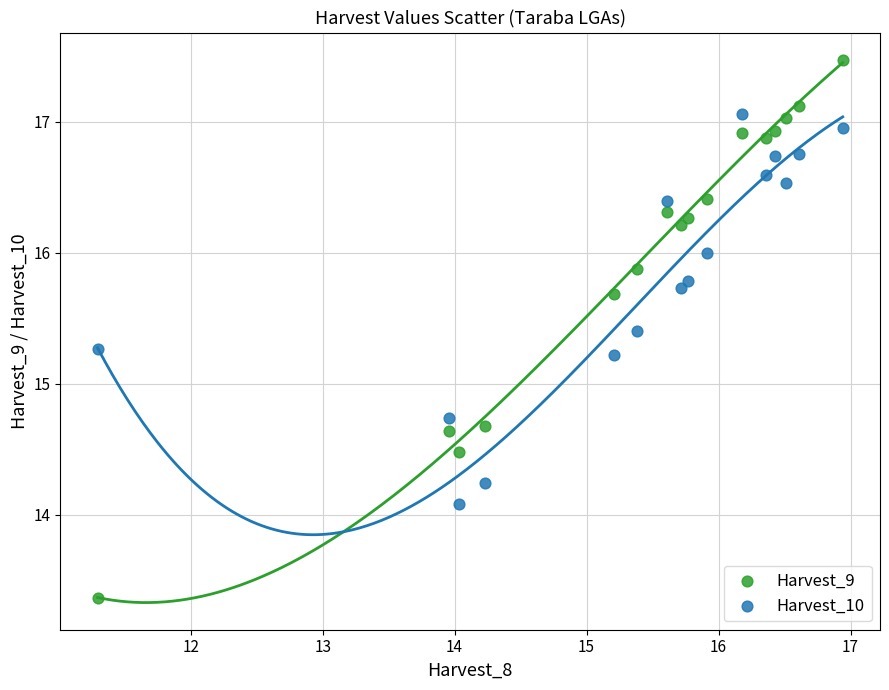

Across all data points, what is the range of Y values (max minus min)?

4.1